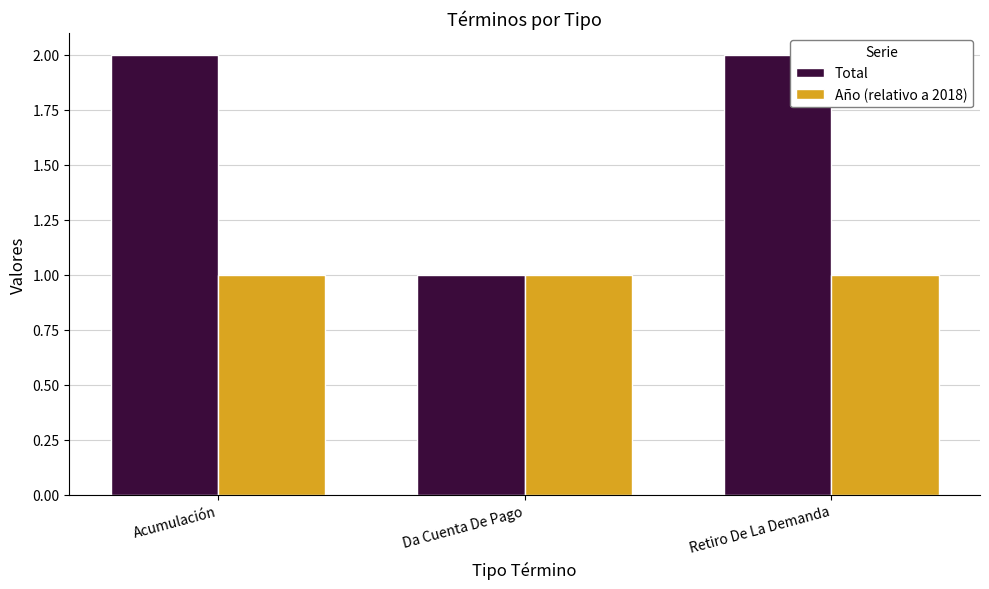

Reading left to right, extract all data points from this chart.

Total: 2	1	2
Año (relativo a 2018): 1	1	1